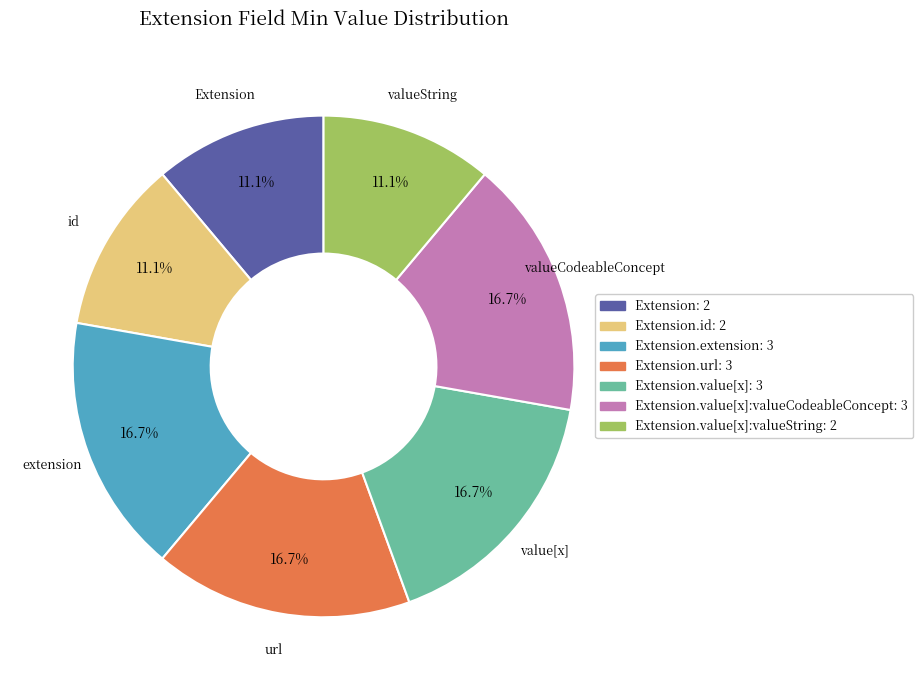

Is there a majority slice in this chart?

No